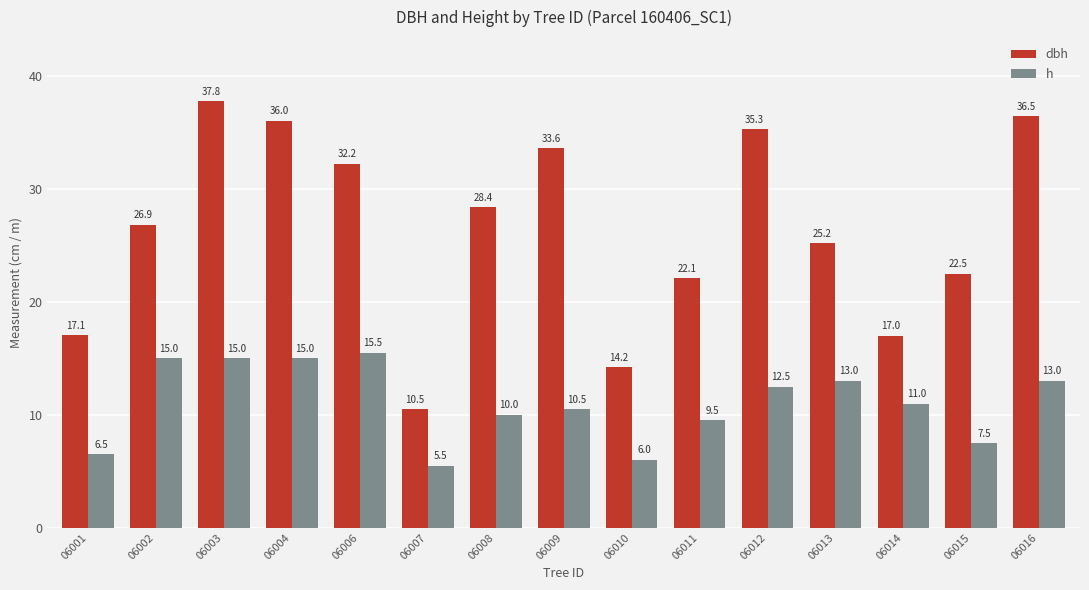

Count the number of categories in the chart.

15